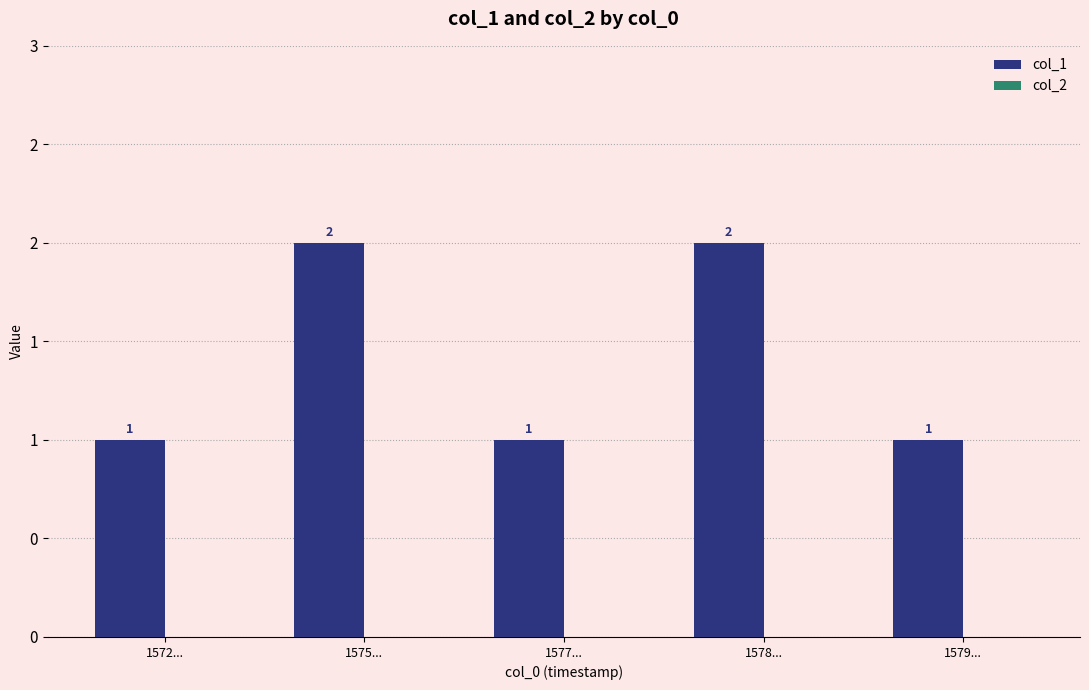

Which has a higher value, 1579... or 1577...?

1579...